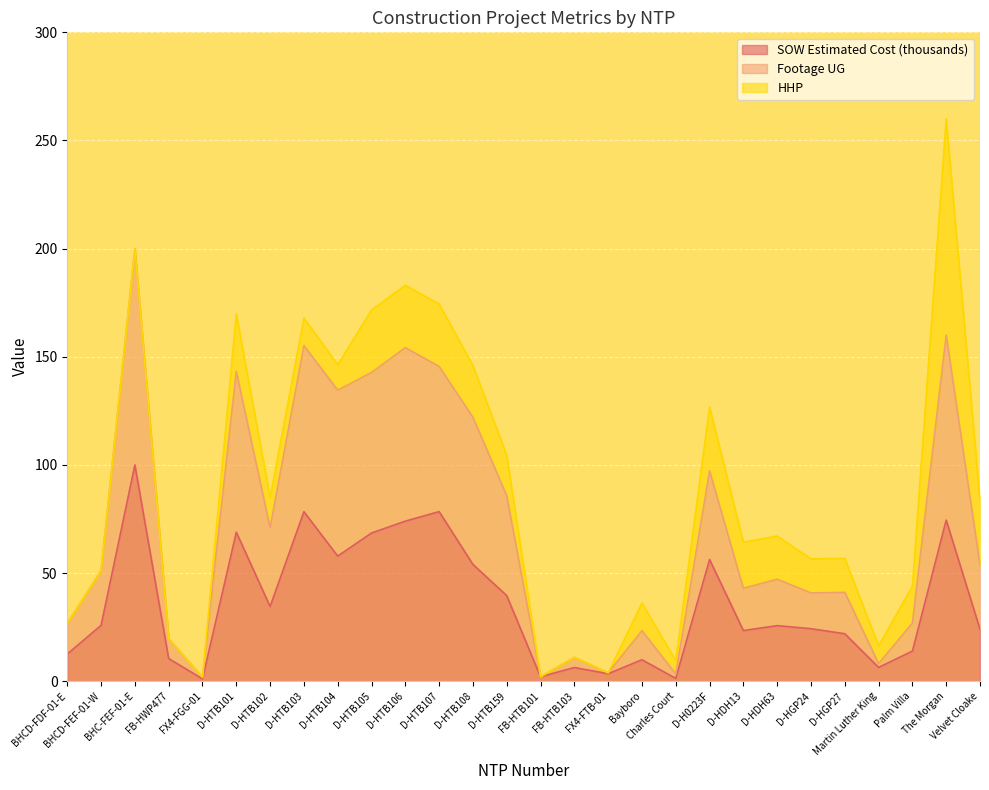

Where is Footage UG nearest to the value 100?

D-H0223F